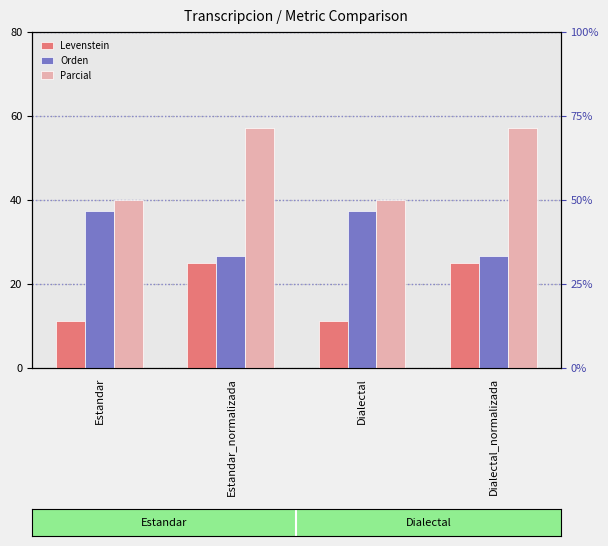

Does the chart contain stacked bars?

No